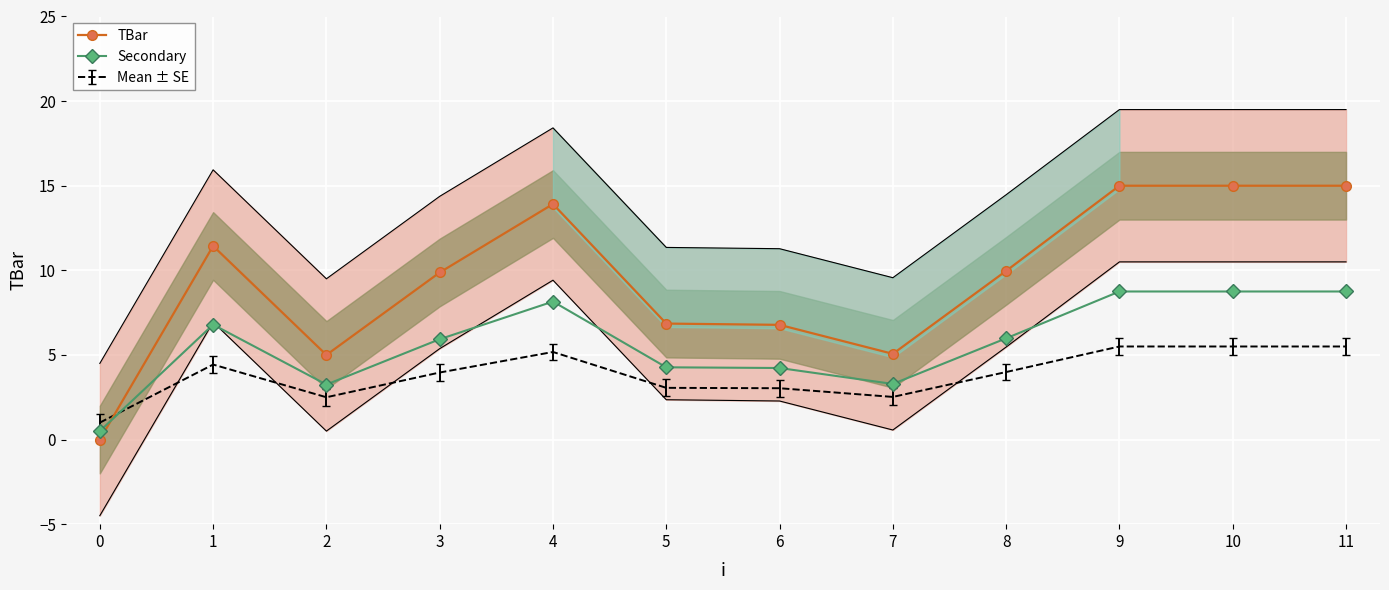

True or false: TBar has a value of 0.0 at 0.

True